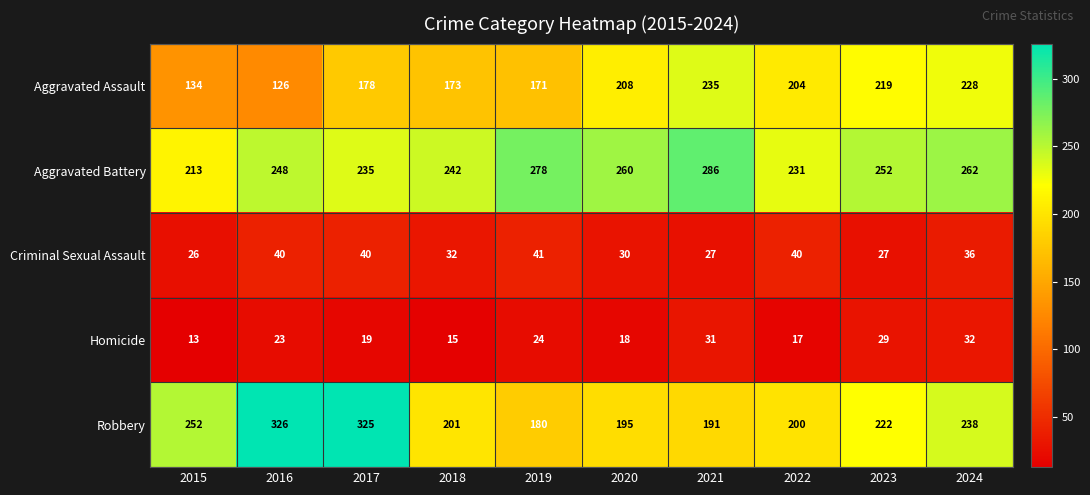

At how many categories does at least one series exceed 110?

10